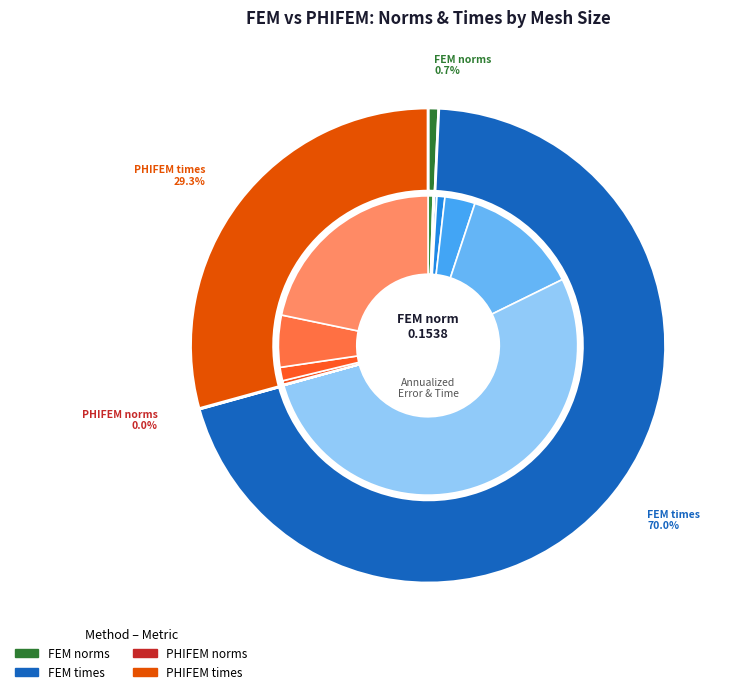

At n=16, list the series in order from largest to smallest.

FEM times, PHIFEM times, FEM norms, PHIFEM norms